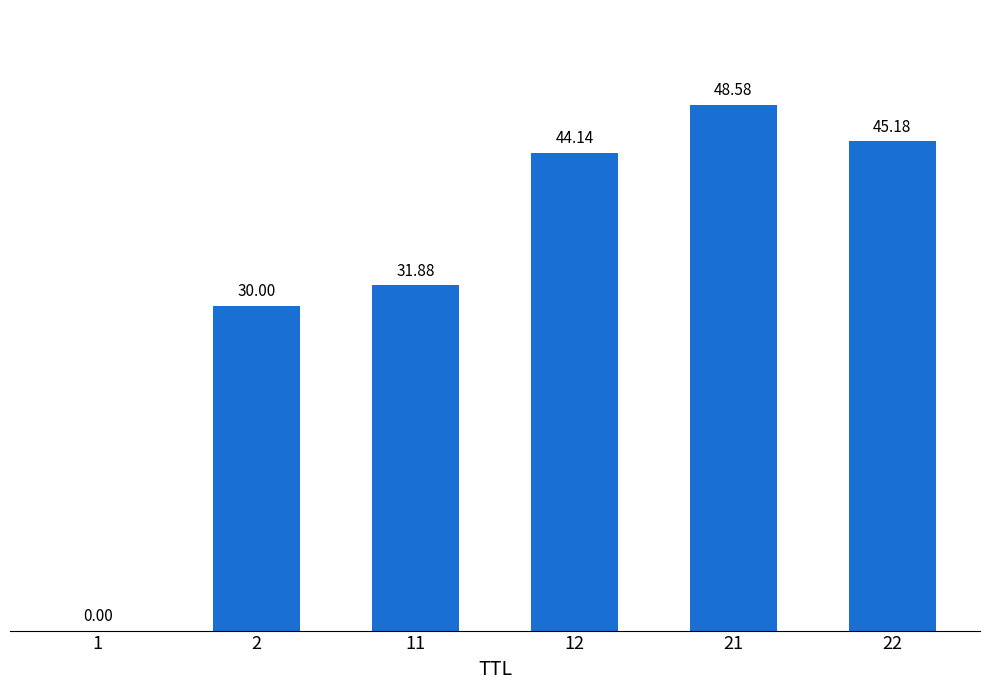

What is the sum of the values at 22 and 11?

77.1